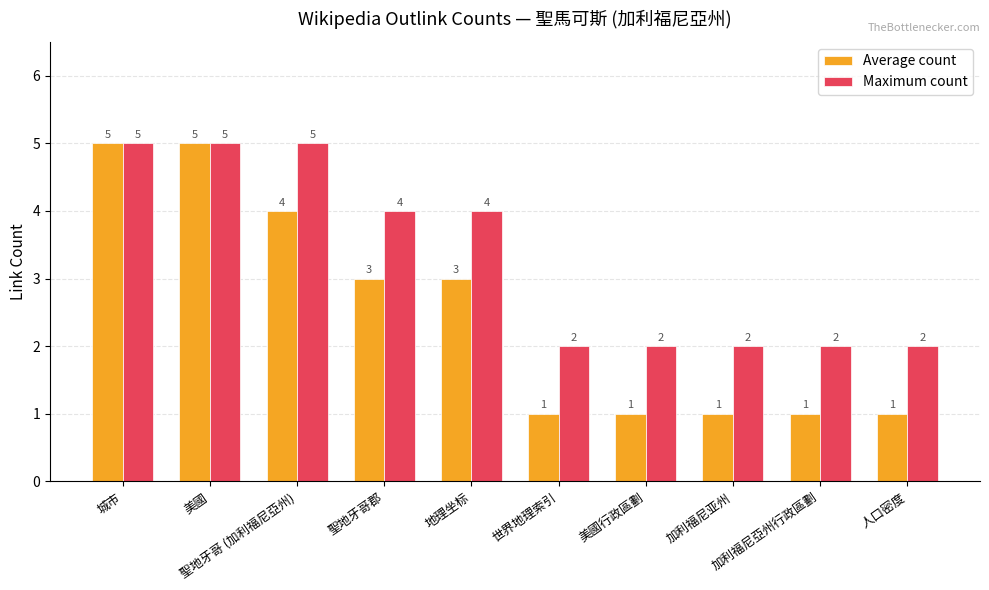

What is the lowest value of the Maximum count series?

2